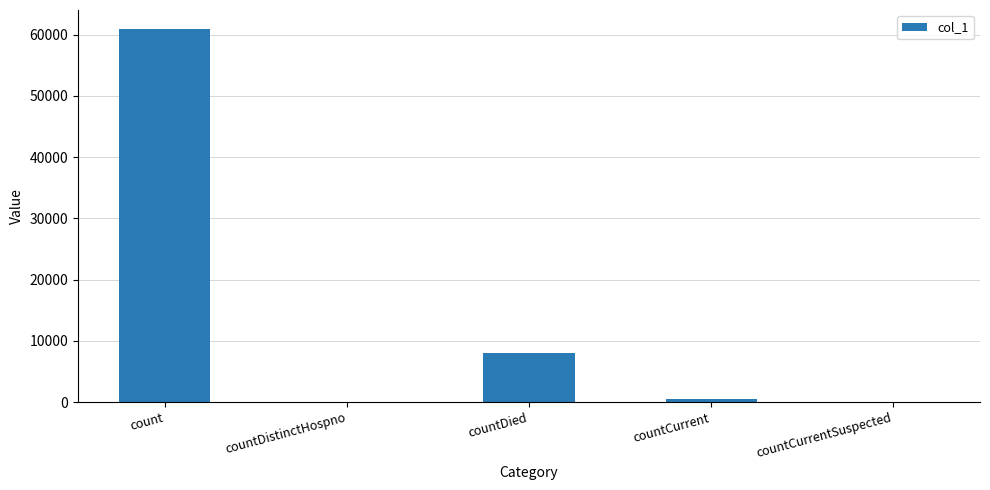

What is the sum of the values at count and countDied?

69020